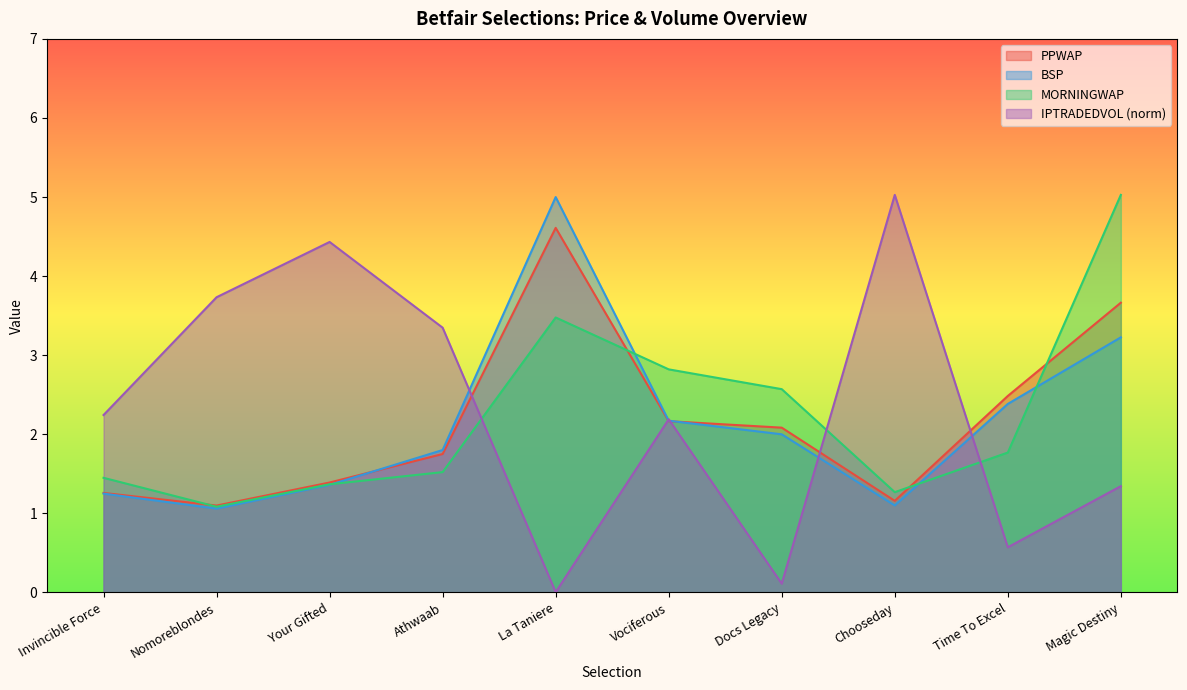

The value of MORNINGWAP at Vociferous is 2.8. True or false?

True